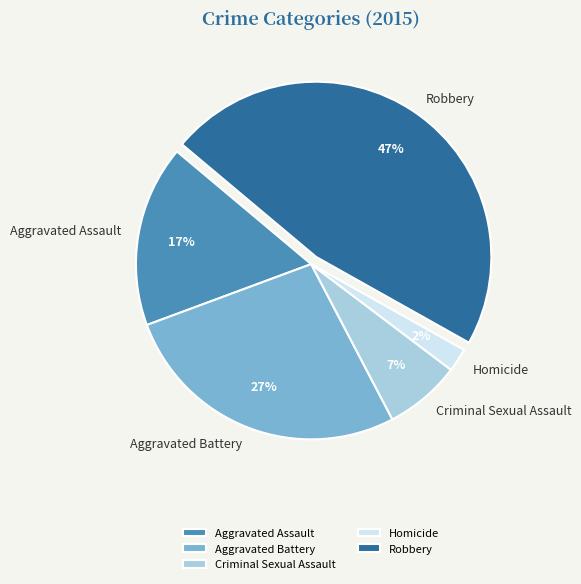

Is it true that Aggravated Battery is 27% of the pie?

True